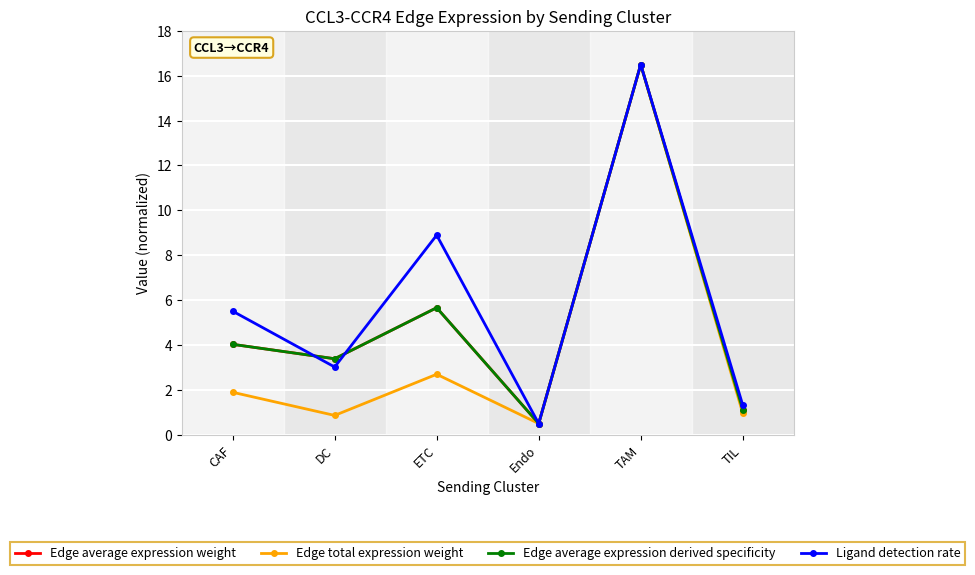

What is the sum of the Ligand detection rate values at ETC and TIL?

10.2